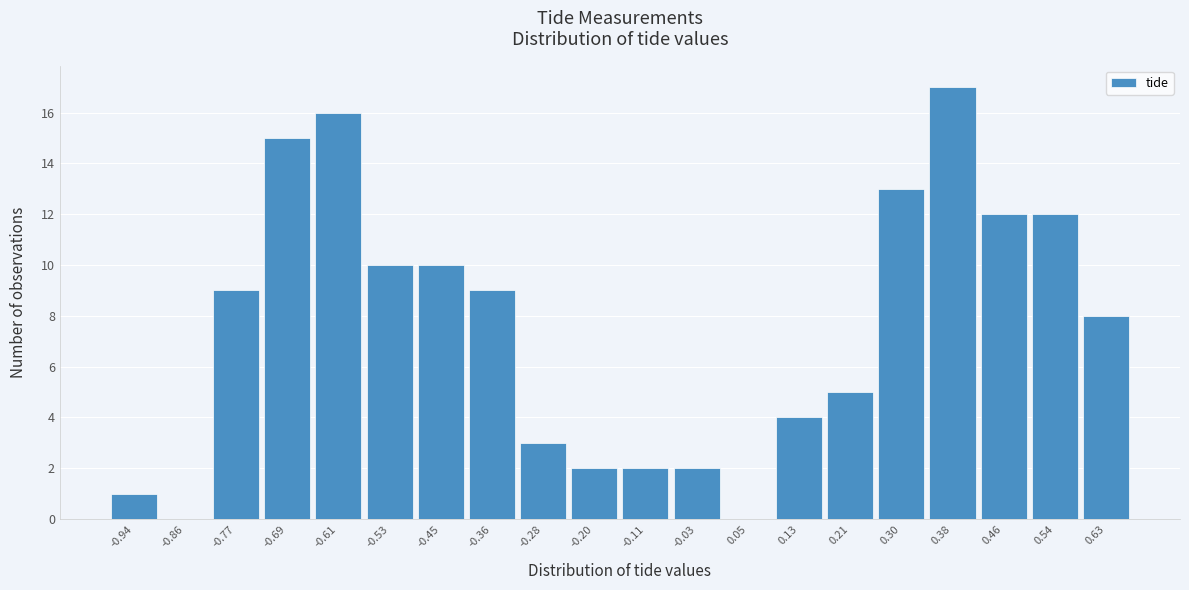

Reading left to right, what are all the values shown in this chart?

-0.94=1	-0.86=0	-0.77=9	-0.69=15	-0.61=16	-0.53=10	-0.45=10	-0.36=9	-0.28=3	-0.20=2	-0.11=2	-0.03=2	0.05=0	0.13=4	0.21=5	0.30=13	0.38=17	0.46=12	0.54=12	0.63=8